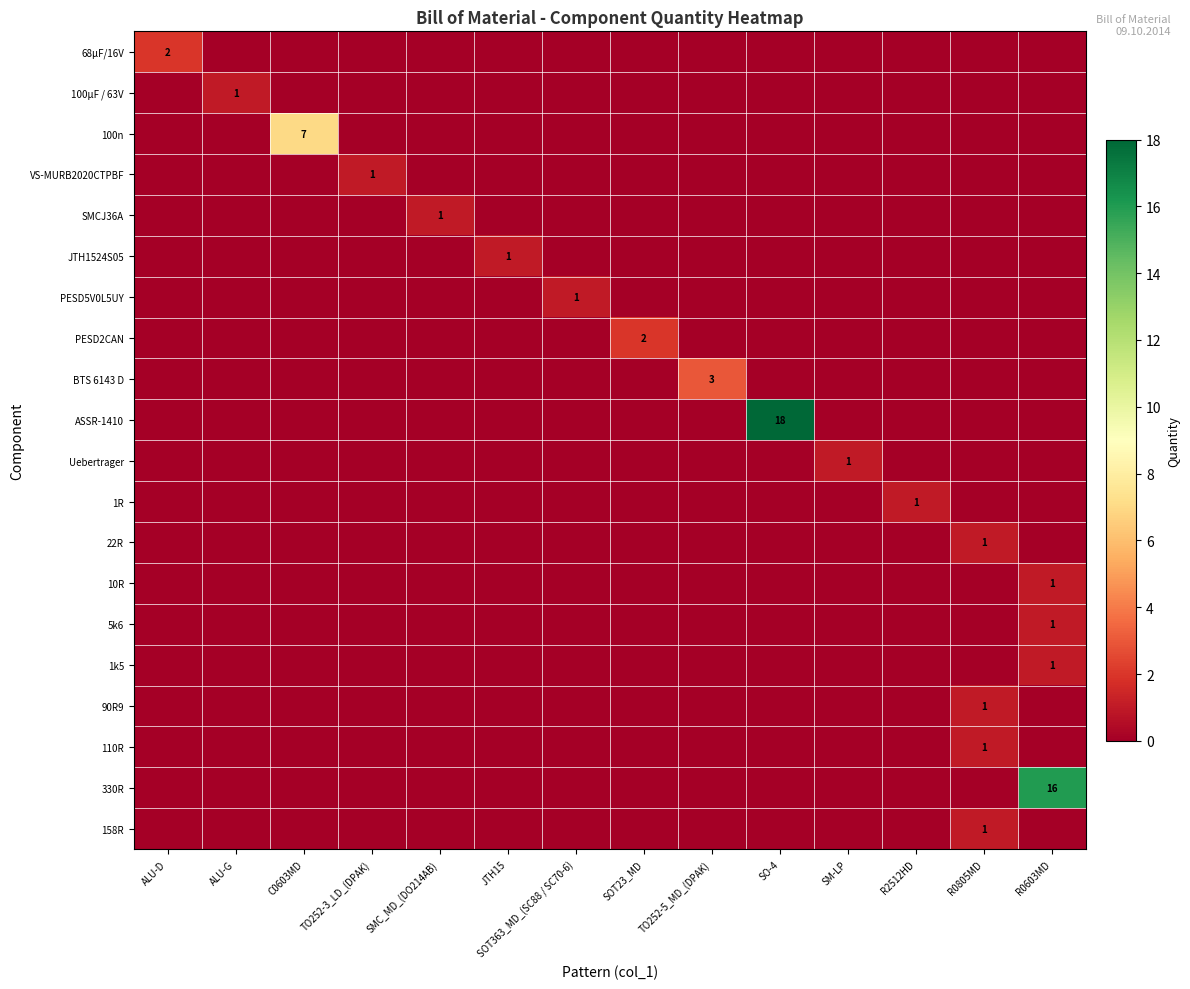

What is the sum of all 100µF / 63V values?

1